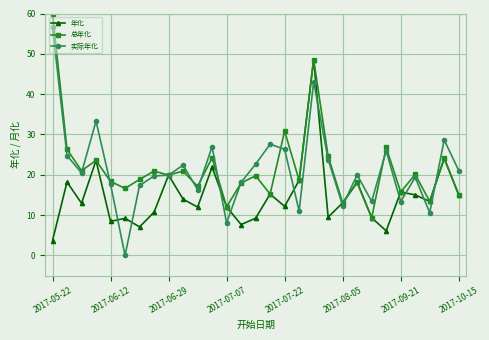

What is the highest value of the 实际年化 series?

56.6